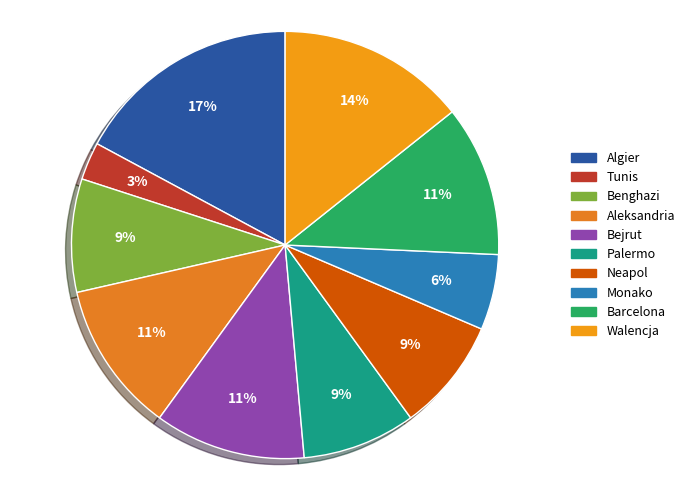

To the nearest percent, what is the combined percentage of Algier and Monako?

23%